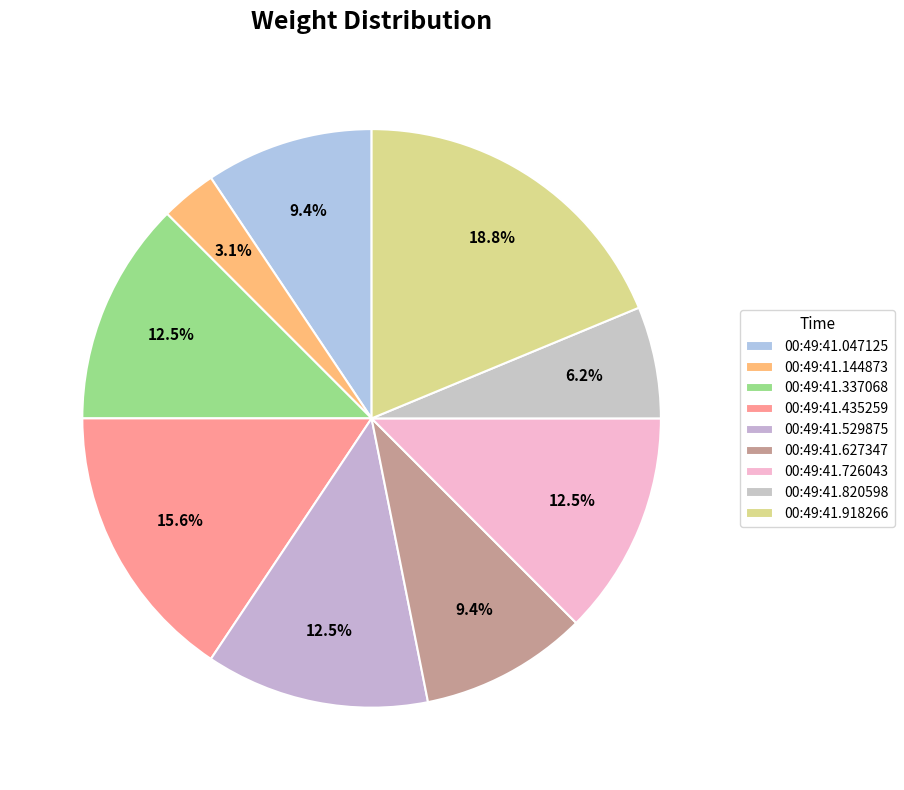

To the nearest percent, what portion does 00:49:41.144873 represent?

3%